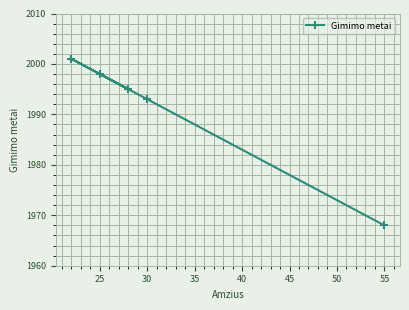

What is the difference between the maximum and minimum values?

33